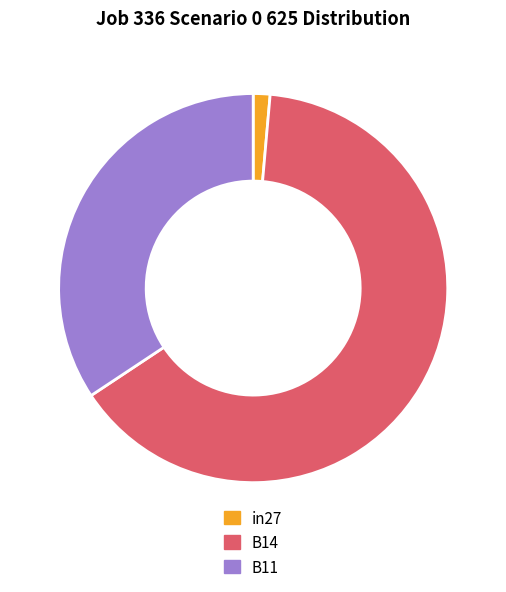

Is the sum of B11 and B14 greater than half?

Yes